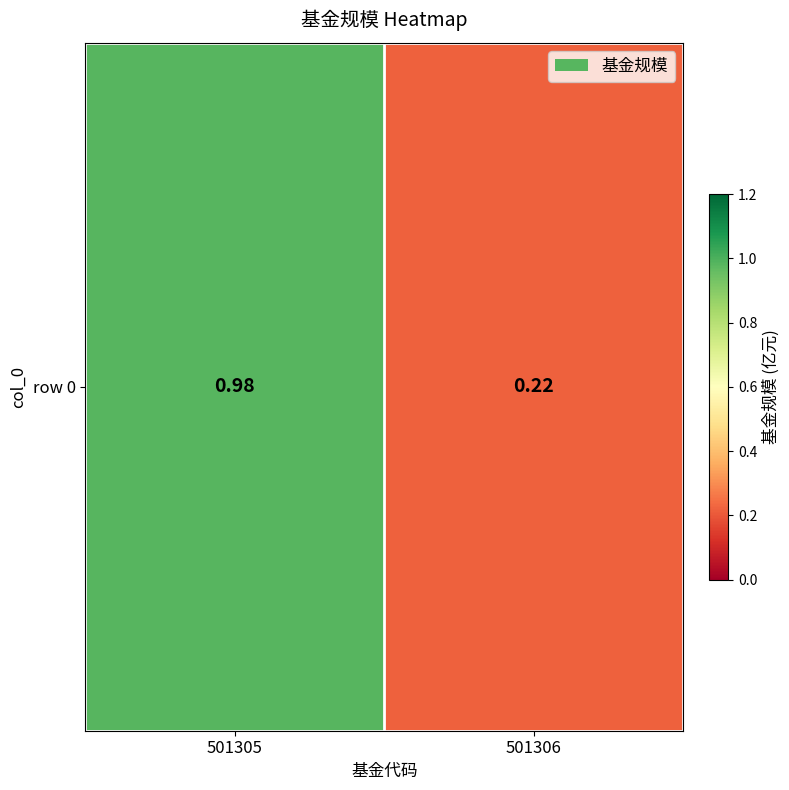

What is the maximum value shown in the chart?

1.0